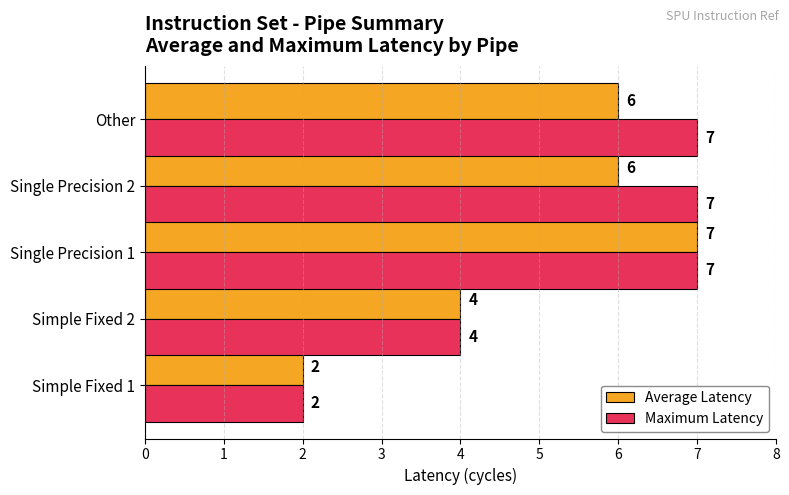

Rank the series by their average value, from highest to lowest.

Maximum Latency, Average Latency